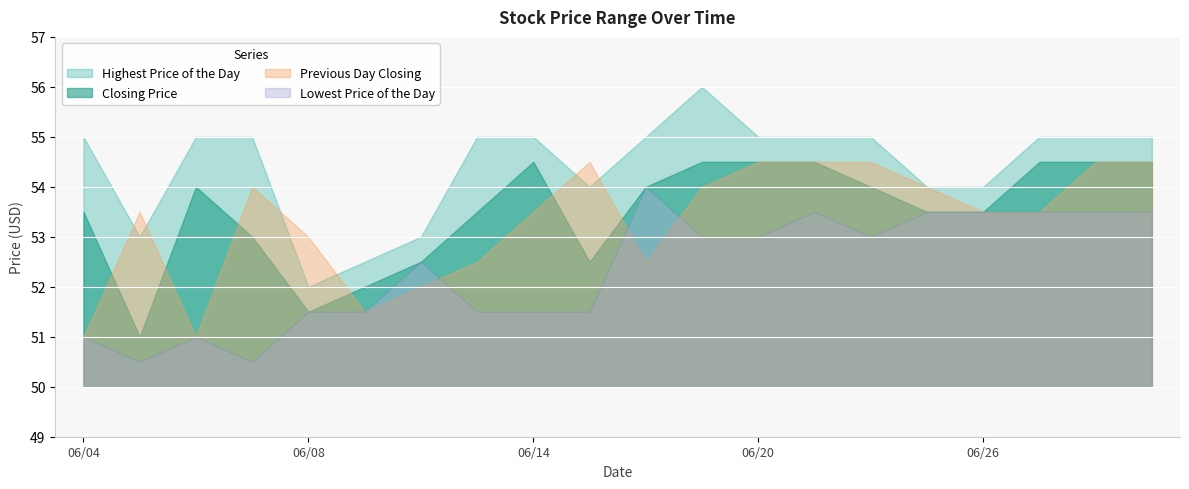

What is the value of the Closing Price point at the 18th from the left?

54.5